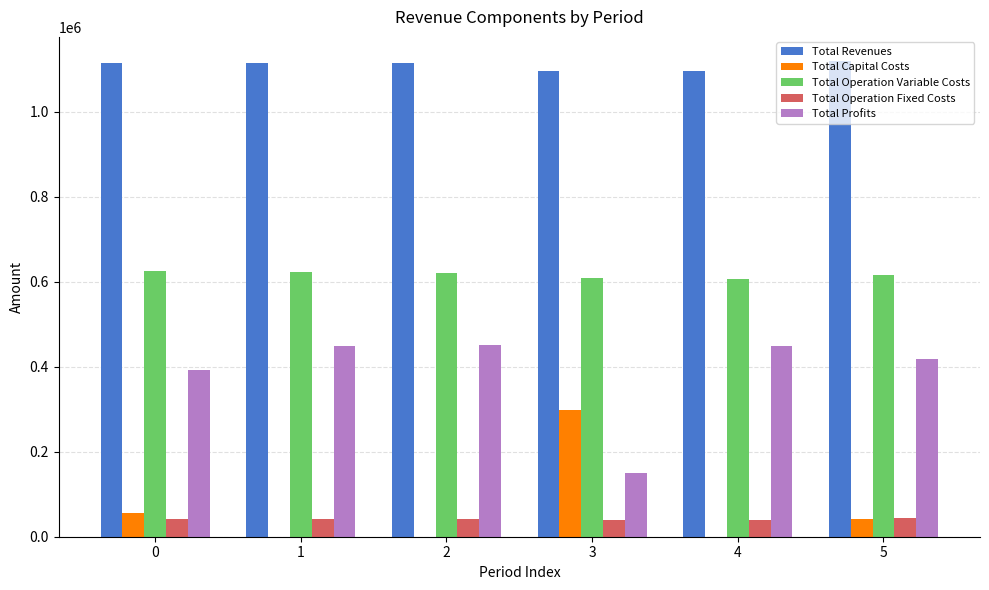

What is the sum of all Total Operation Fixed Costs values?

251911.3